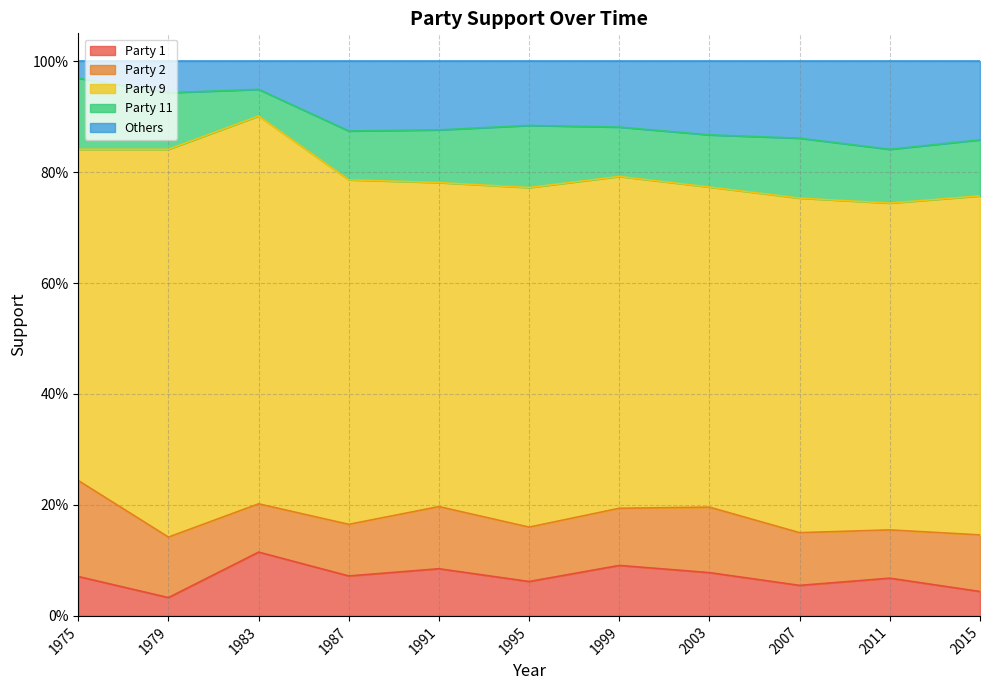

What is the difference between the maximum and minimum values in the Party 1 series?

0.1